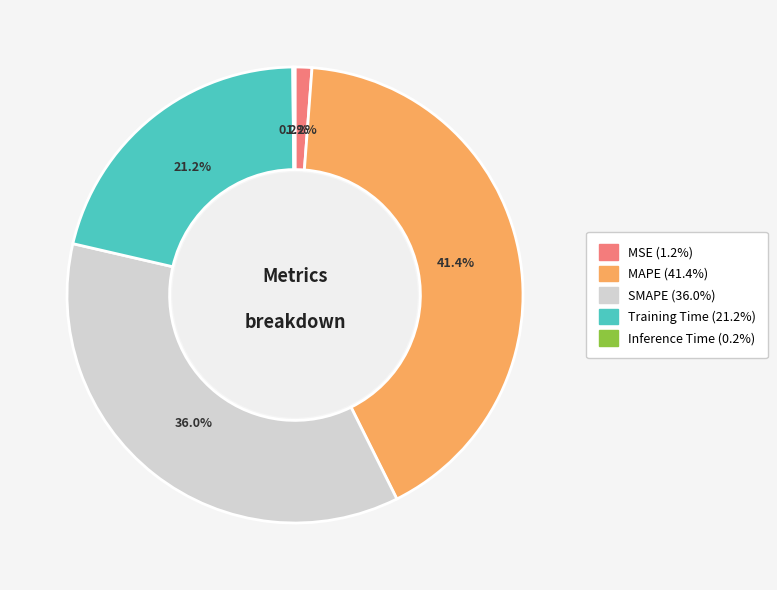

Does any single category account for the majority?

No